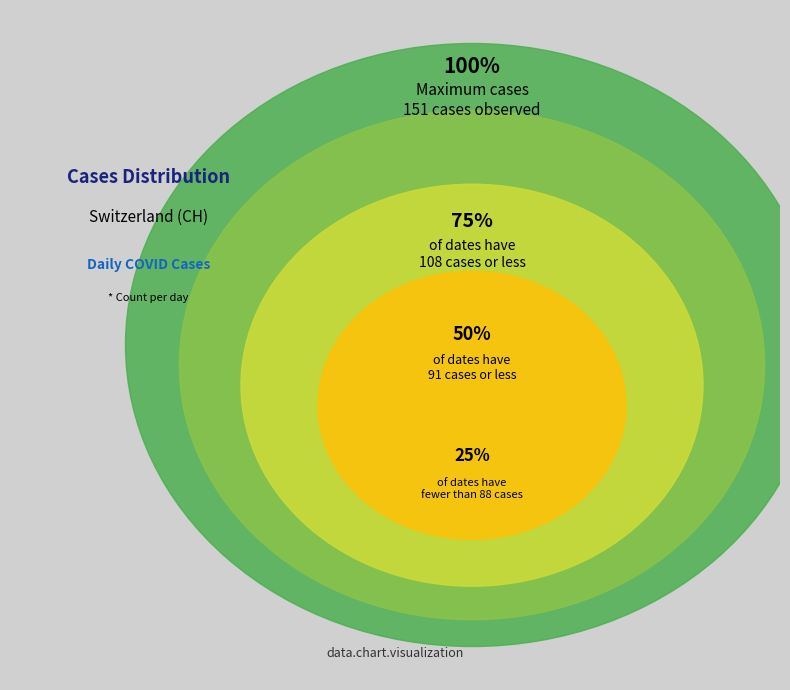

Does any single category account for the majority?

No